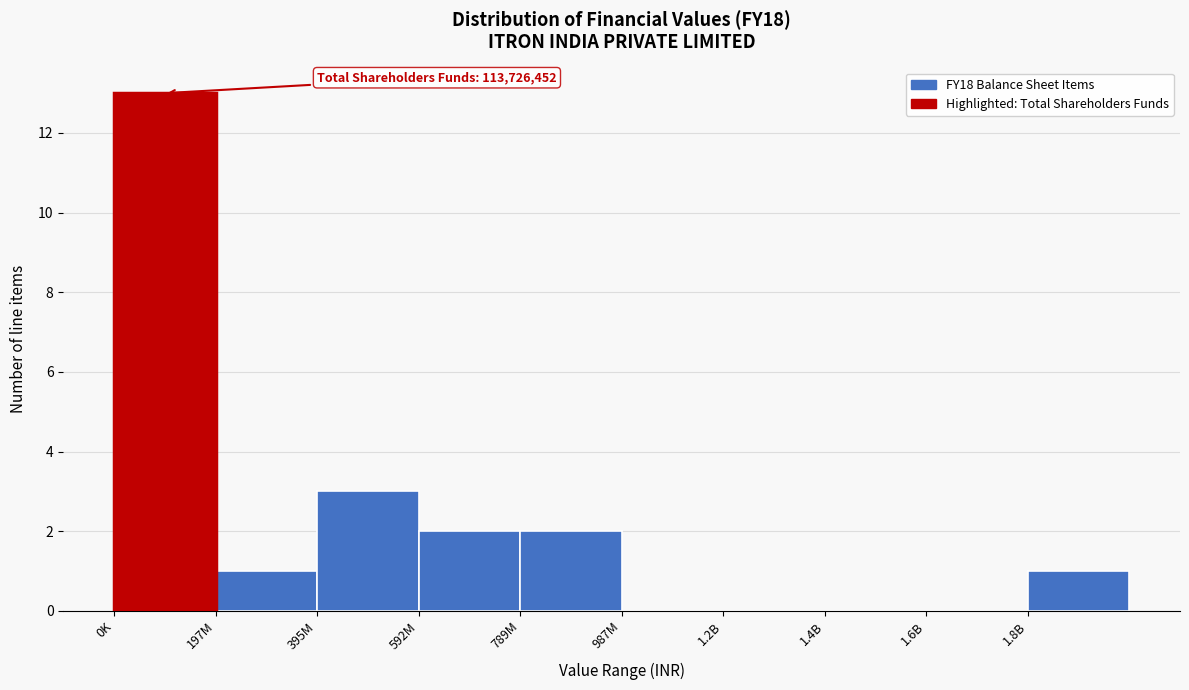

Reading left to right, extract all data points from this chart.

0K=13	197M=1	395M=3	592M=2	789M=2	987M=0	1.2B=0	1.4B=0	1.6B=0	1.8B=1